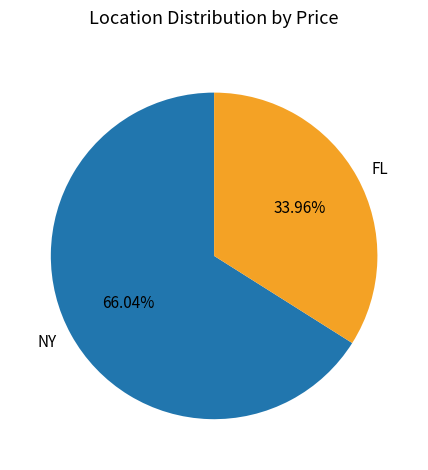

What percentage do FL and NY together represent?

100.0%